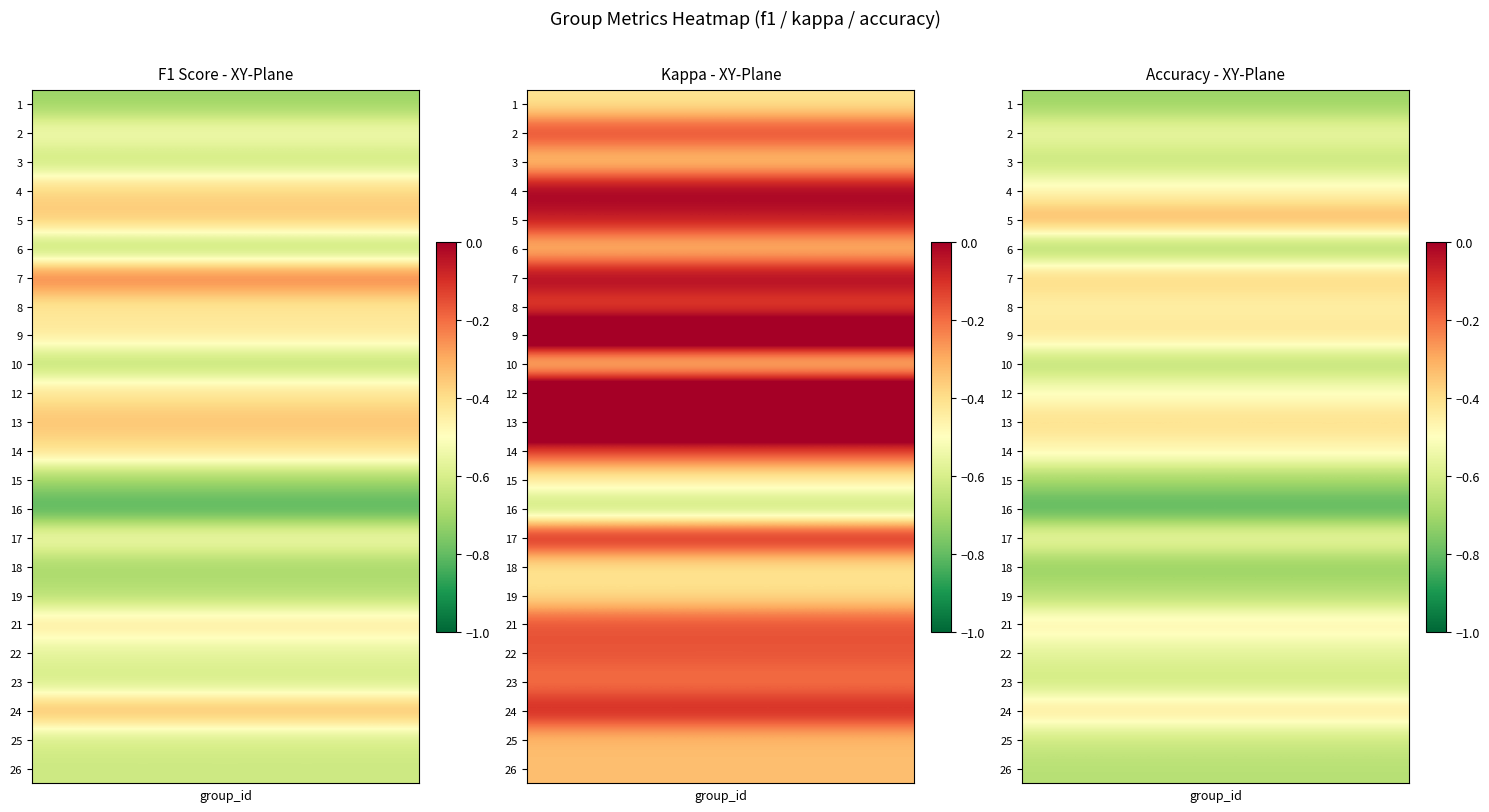

Is it true that 2 equals 0.1 at kappa?

False